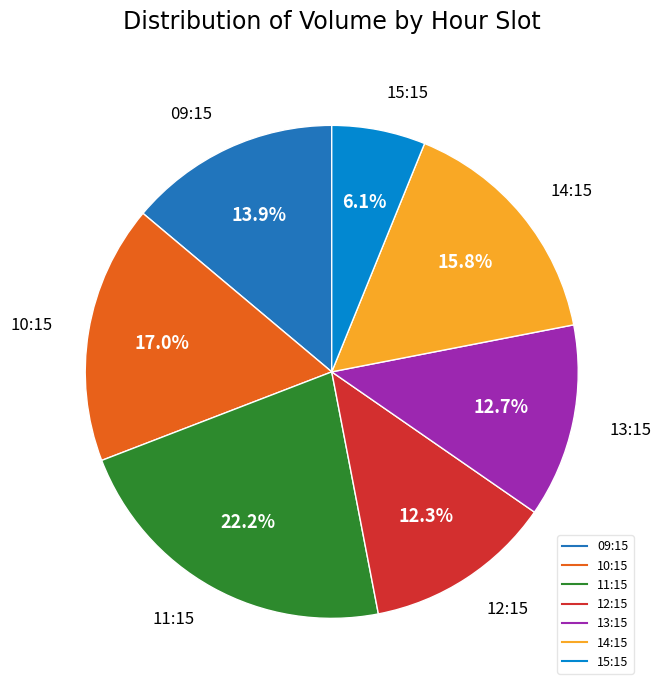

To the nearest percent, what is the difference between the largest and smallest slice percentages?

16%